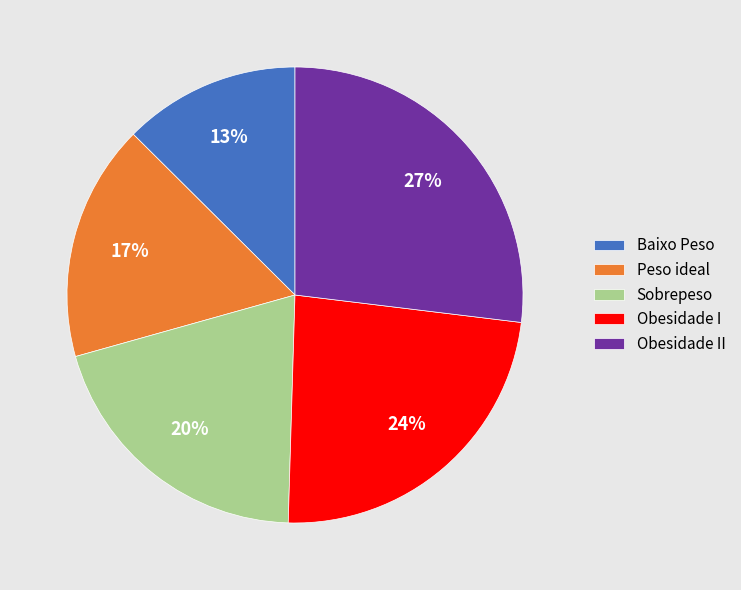

Does any single category account for the majority?

No